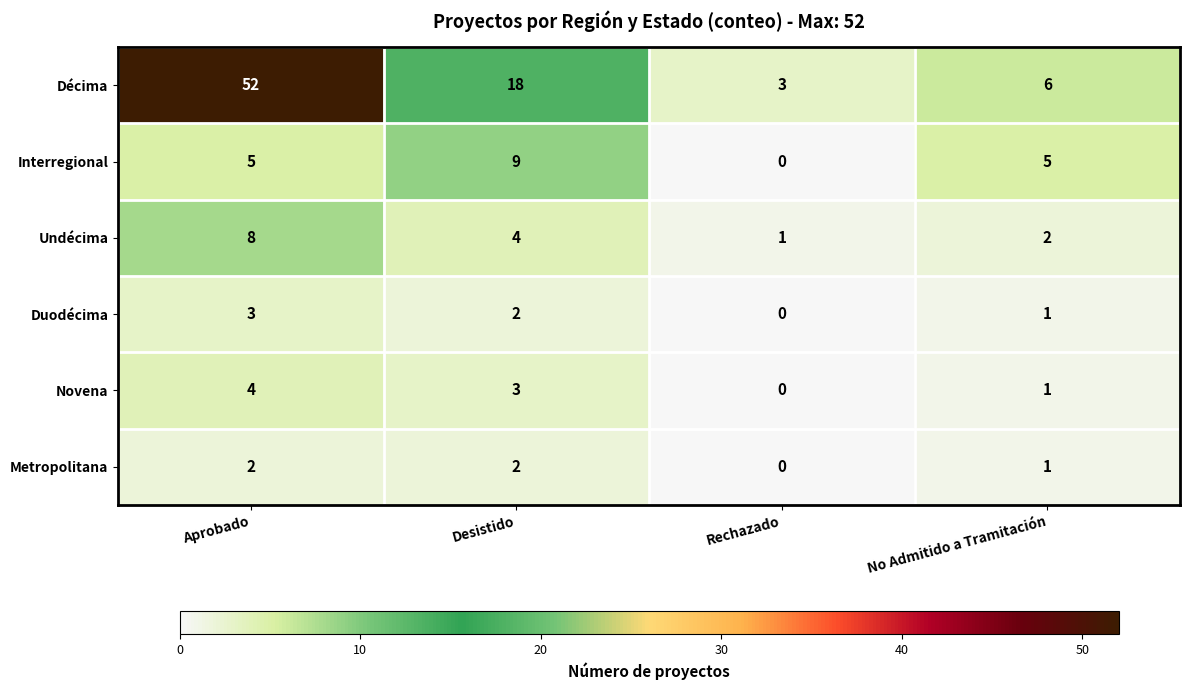

Between Aprobado and Rechazado, which series saw the biggest shift?

Décima